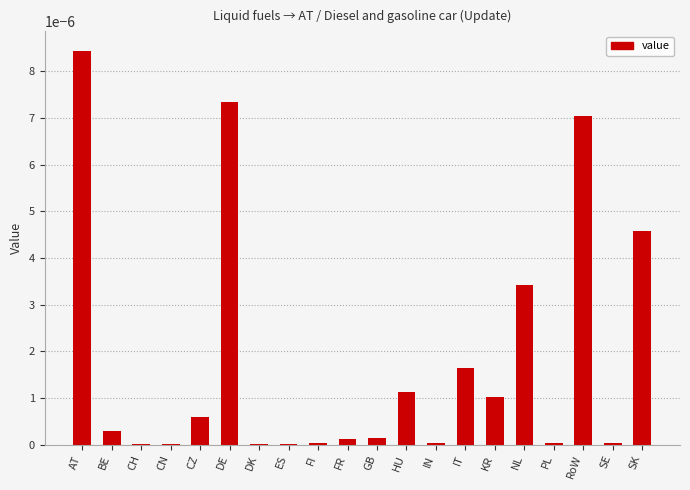

The value at CN is 0.0. True or false?

True